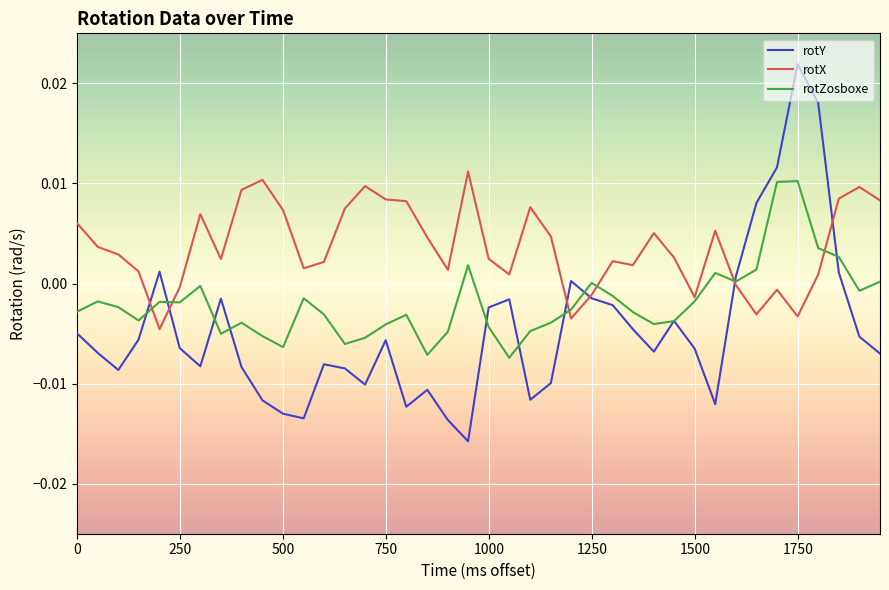

Which series has the largest total across all categories?

rotX